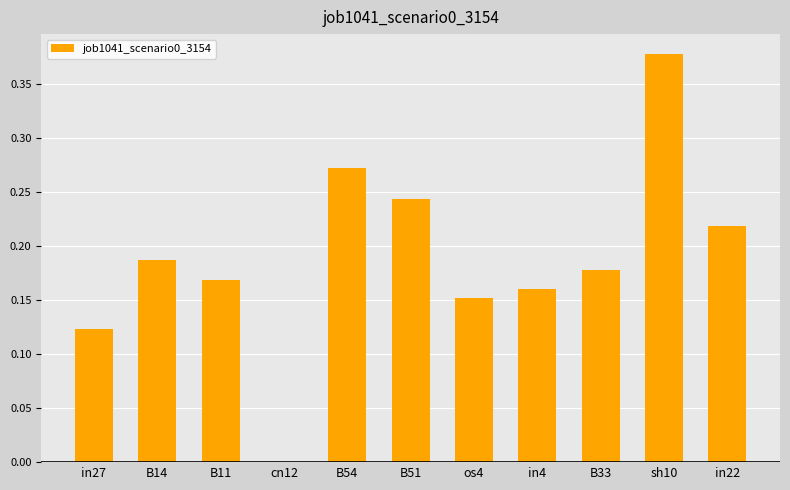

At which category does the chart reach its peak across all series?

sh10